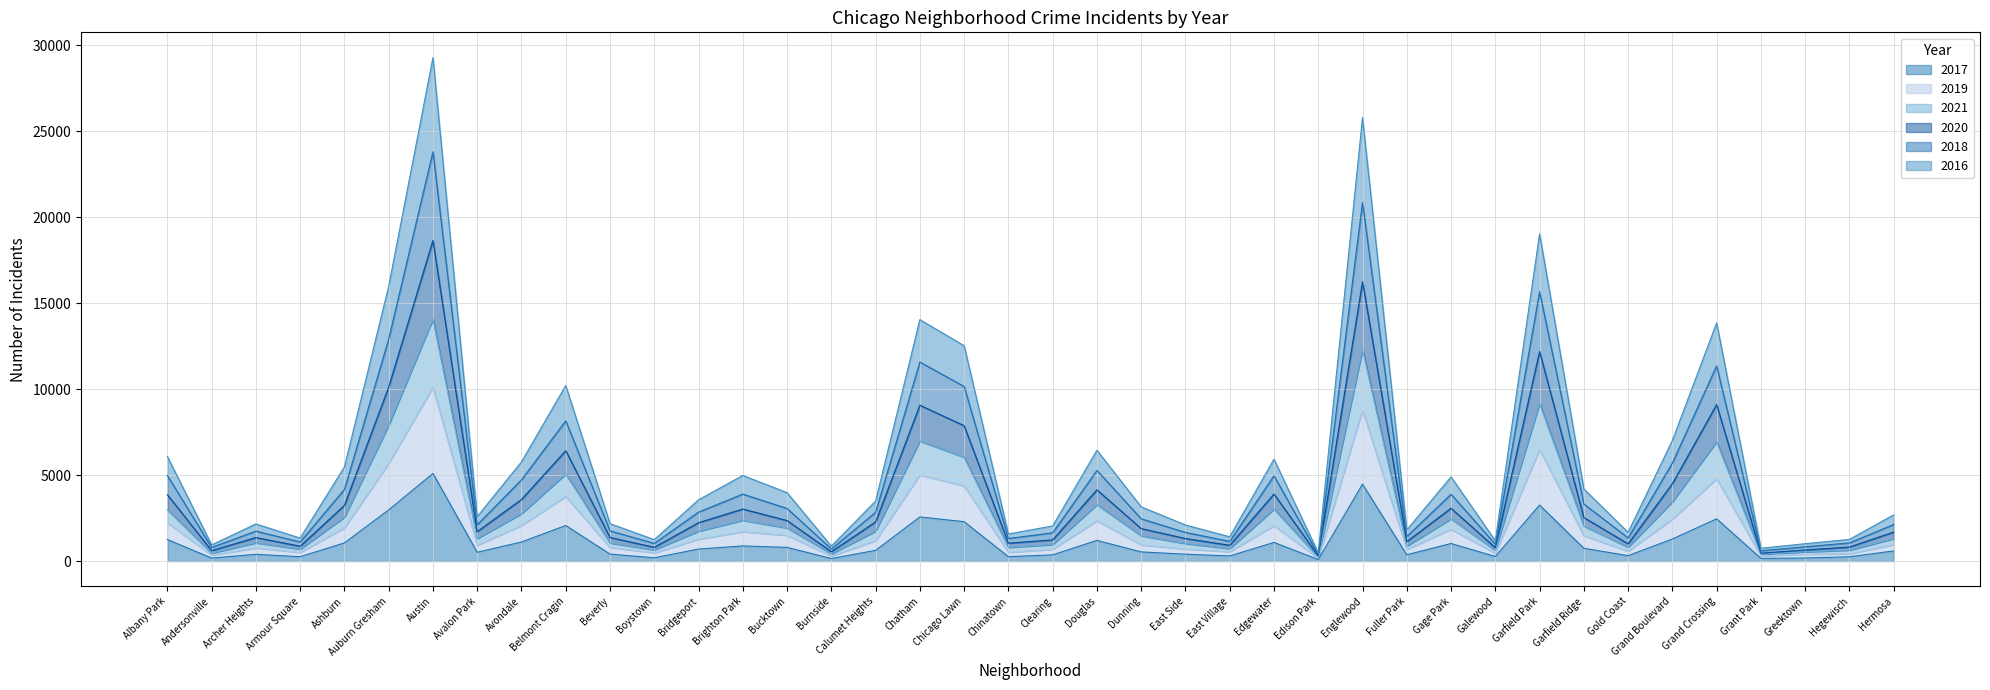

What are all the series names shown in the legend?

2017, 2019, 2021, 2020, 2018, 2016